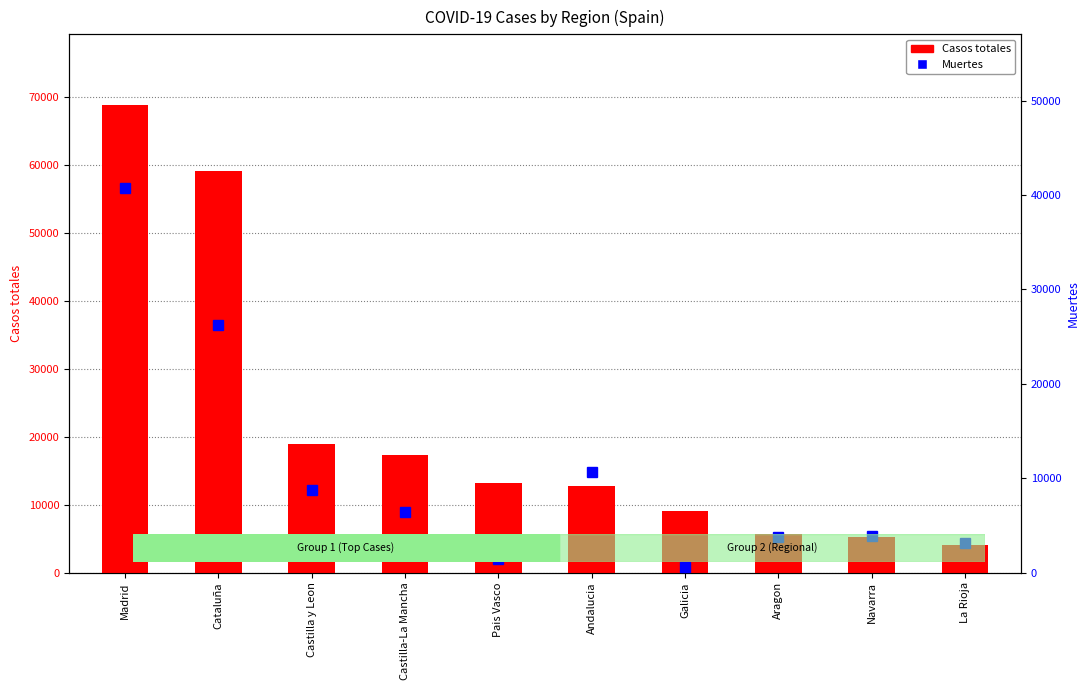

What is the greatest value displayed?

68852